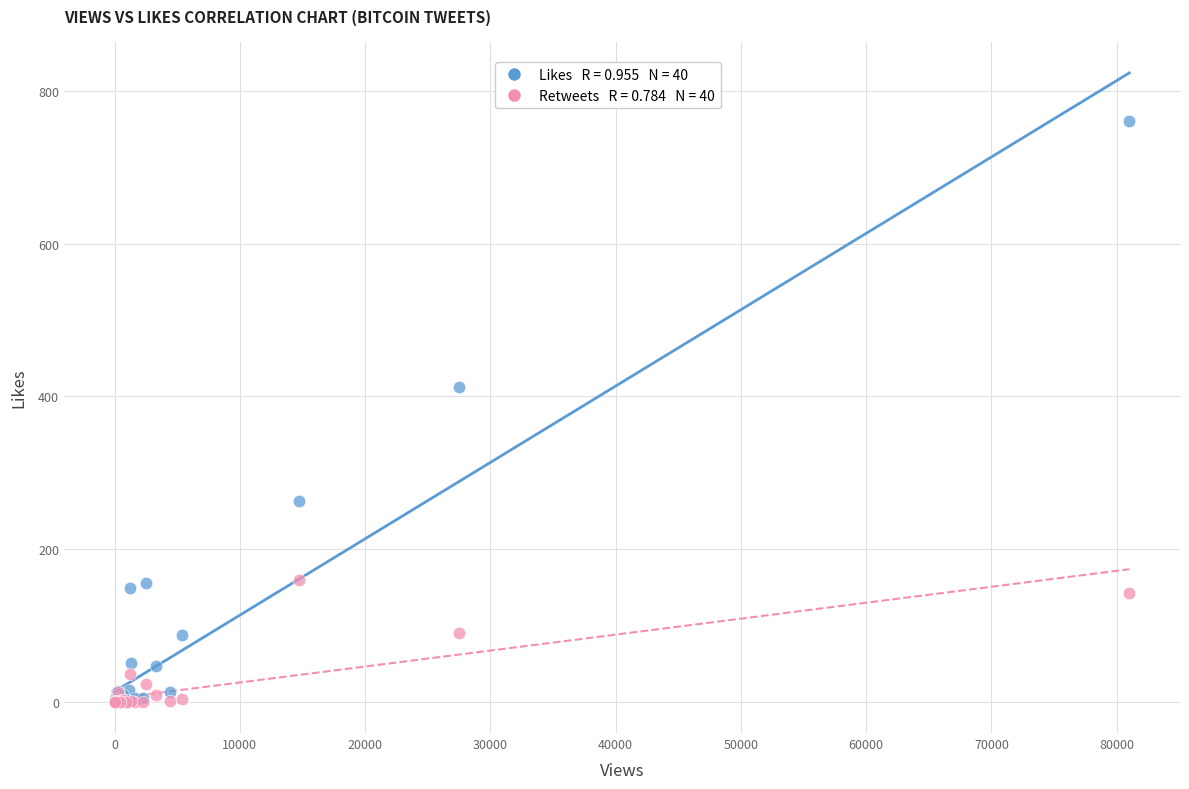

Across all series, what Y value is closest to 380?

413